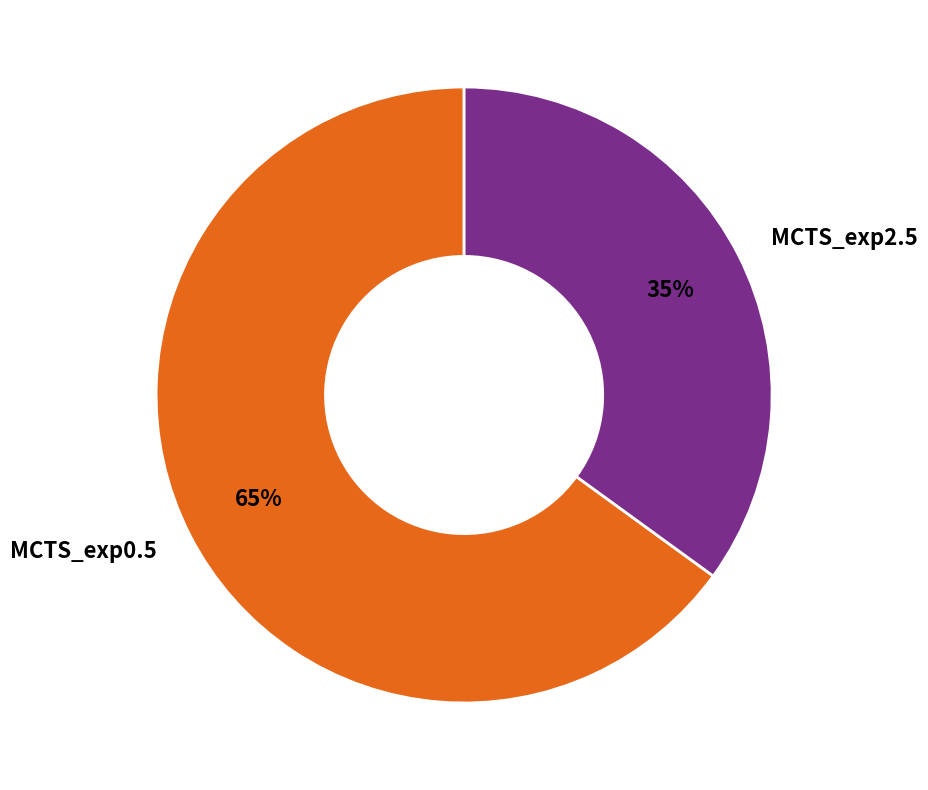

To the nearest percent, what portion does MCTS_exp2.5 represent?

35%